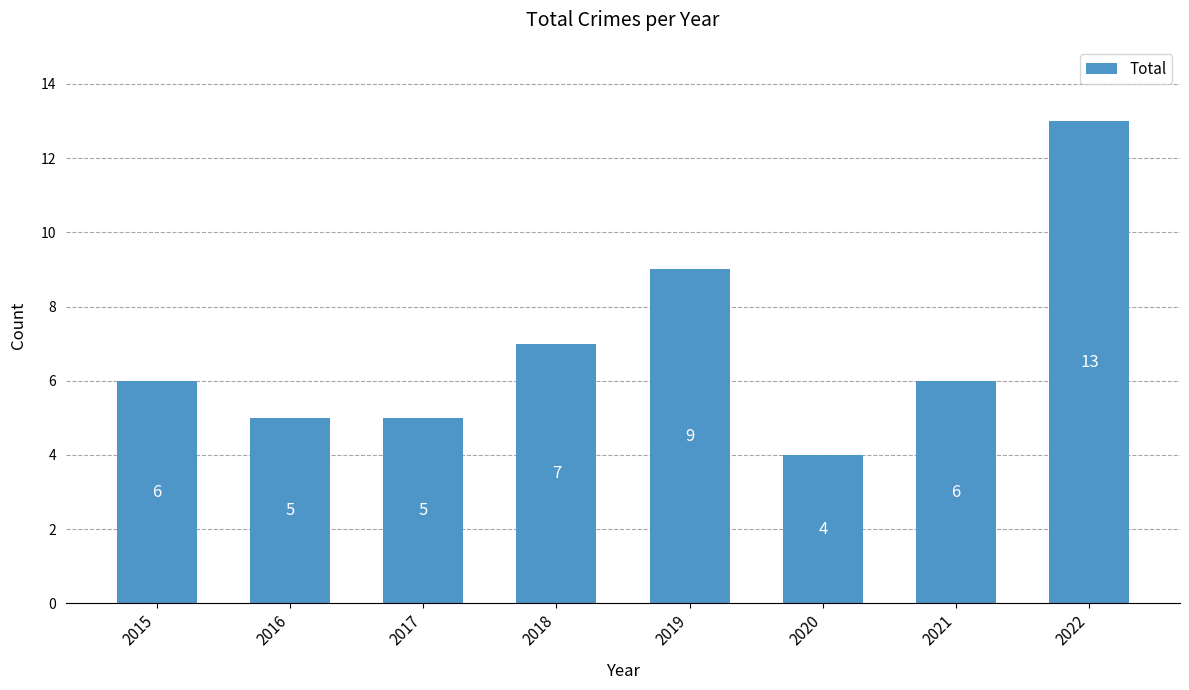

What is the change in value from 2017 to 2019?

+4